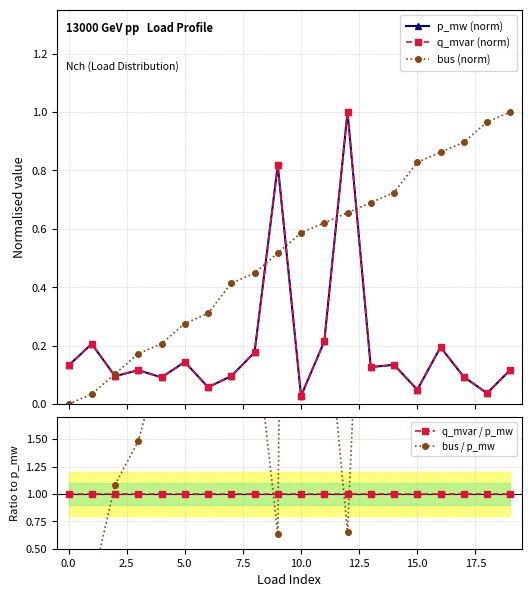

True or false: bus (norm) and p_mw (norm) cross at least once.

True